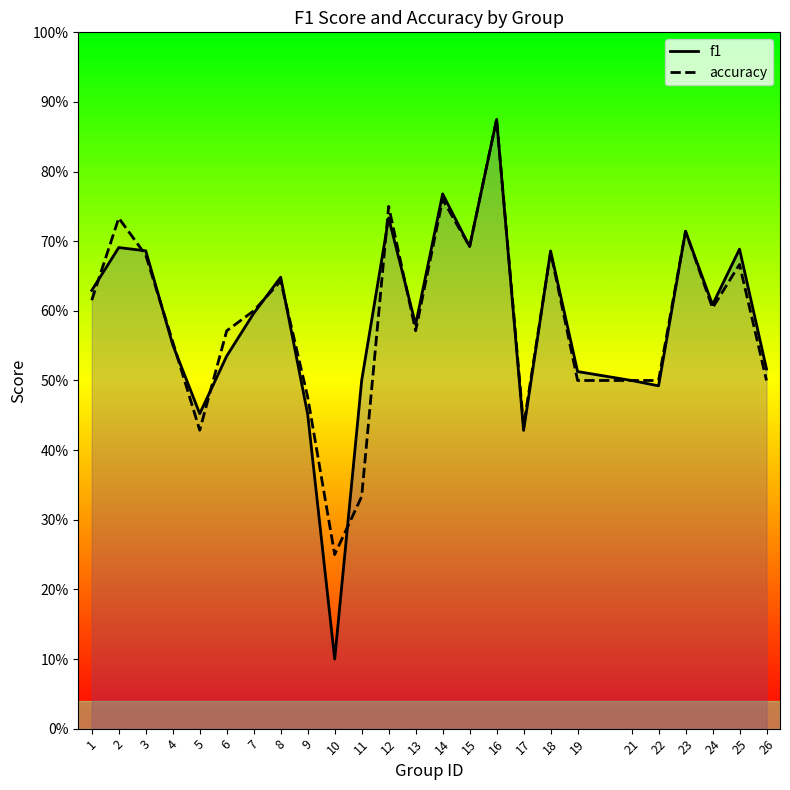

At which category does the chart reach its minimum across all series?

10